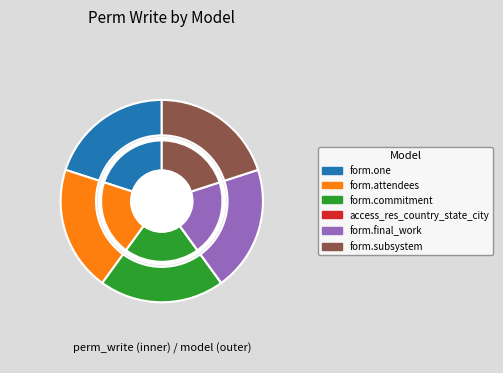

Which has a higher value, form.commitment or form.attendees?

form.commitment